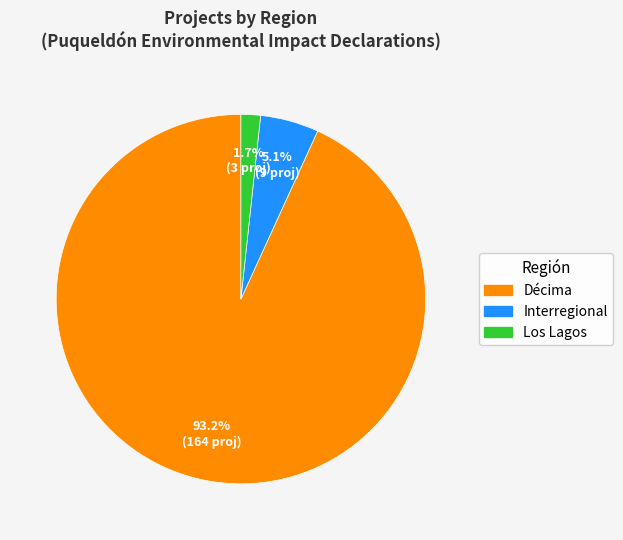

The Décima slice represents 87% of the pie. True or false?

False